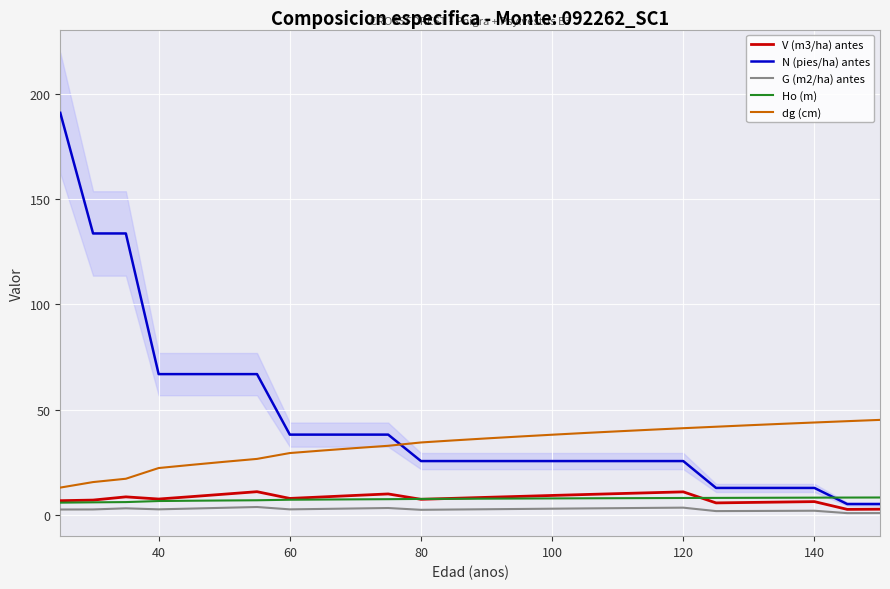

How many categories are shown in the chart?

26